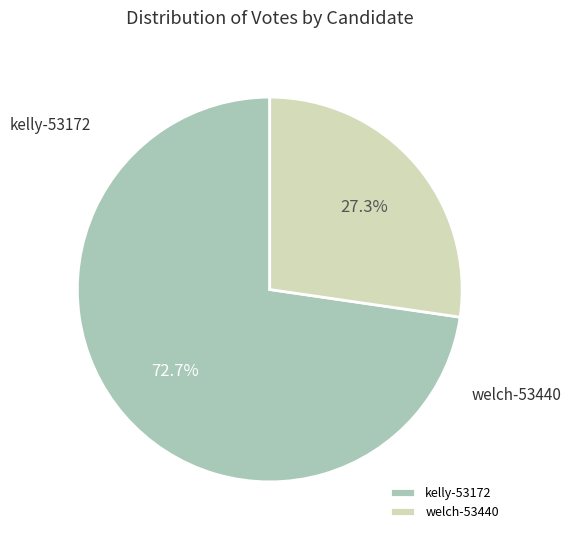

Combined, do welch-53440 and kelly-53172 account for over 50%?

Yes